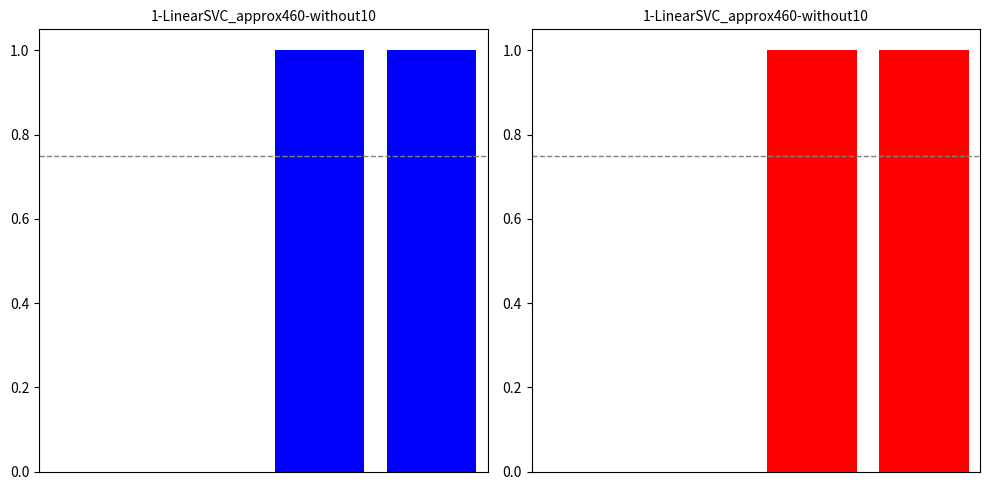

The value at 1 is 0. True or false?

True